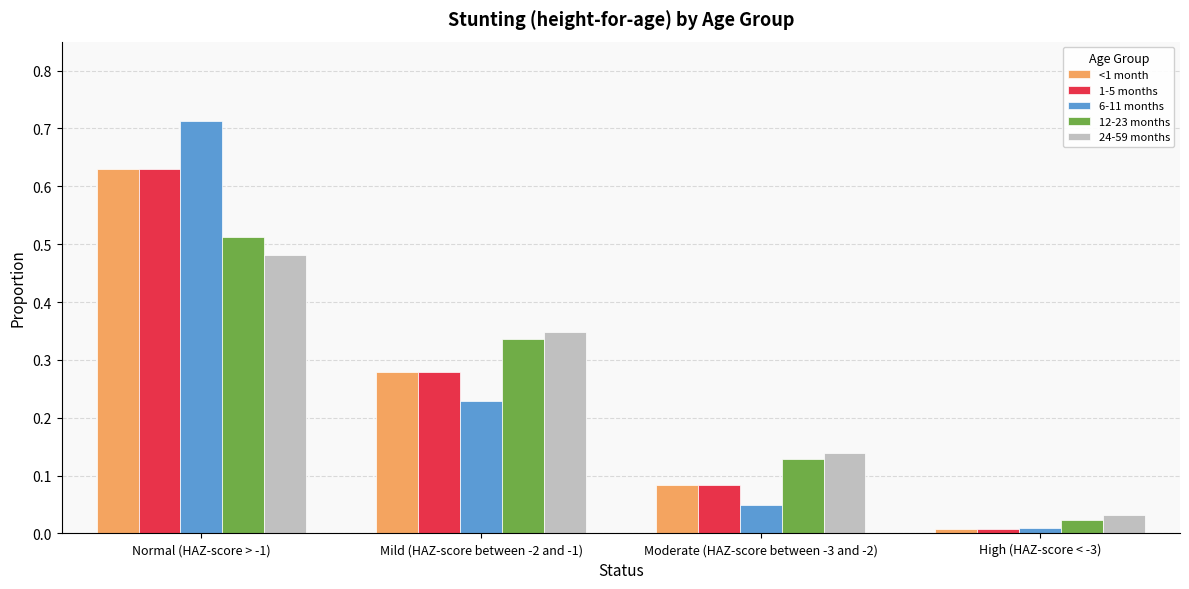

Rank the categories by <1 month value from highest to lowest.

Normal (HAZ-score > -1), Mild (HAZ-score between -2 and -1), Moderate (HAZ-score between -3 and -2), High (HAZ-score < -3)